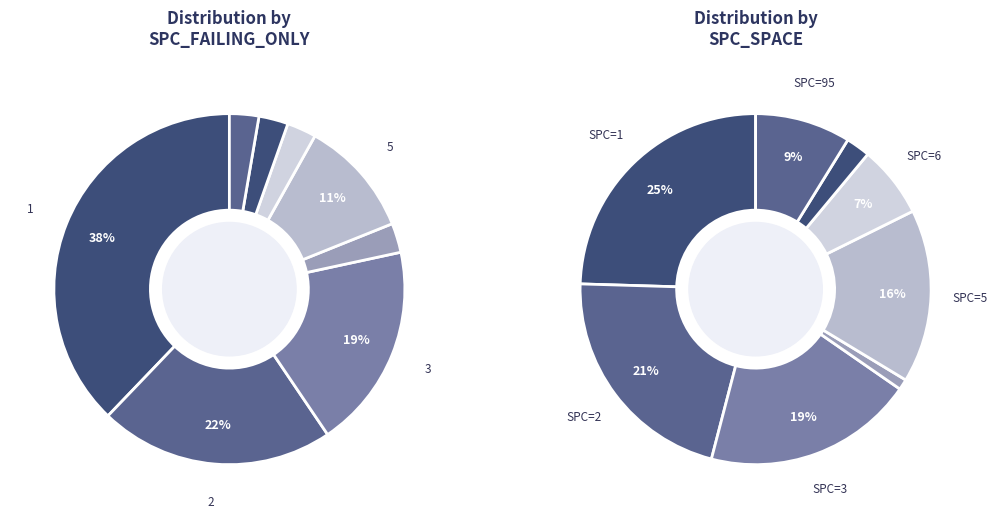

The 1 slice represents 1% of the pie. True or false?

False